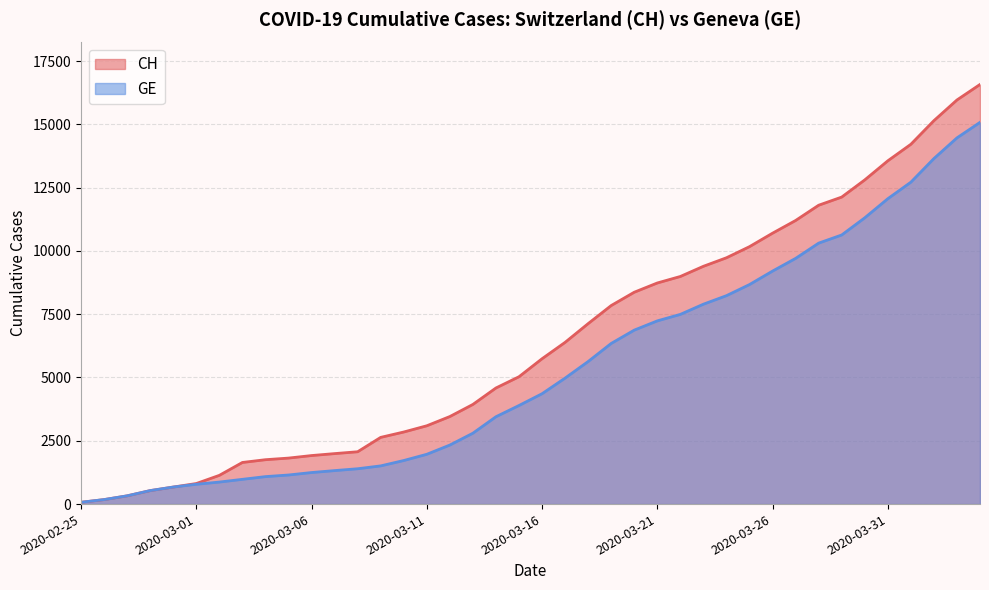

List the series in order of their peak value, lowest first.

GE, CH